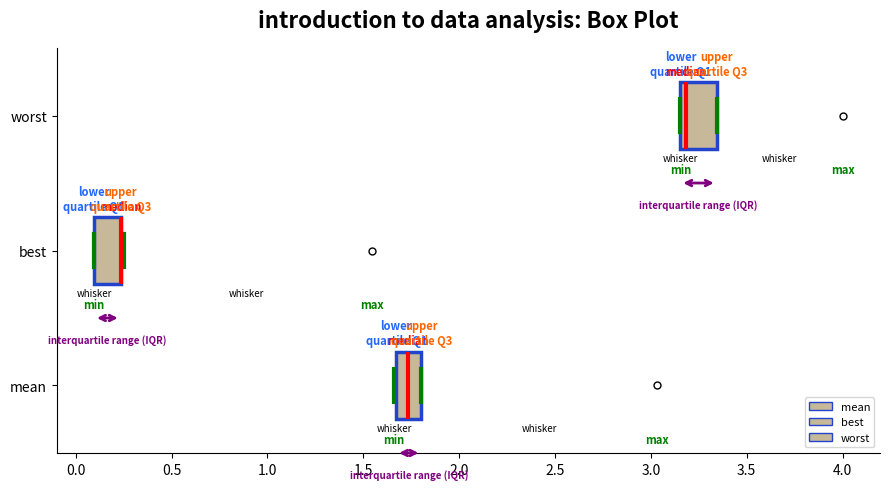

Reading bottom to top, transcribe this box plot: for each box, give where its median line is, the range the box spans, and where its two whiskers end, as read against the x-axis. The values are not printed on the chart, so give them approximately, as read against the axis.

mean: median 1.75, box 1.65 to 1.80, whiskers 1.65 to 1.80
best: median 0.25 (drawn on the box's right edge), box 0.10 to 0.25, whiskers 0.10 to 0.25 (just right of the box's right edge)
worst: median 3.20, box 3.15 to 3.35, whiskers 3.15 to 3.35